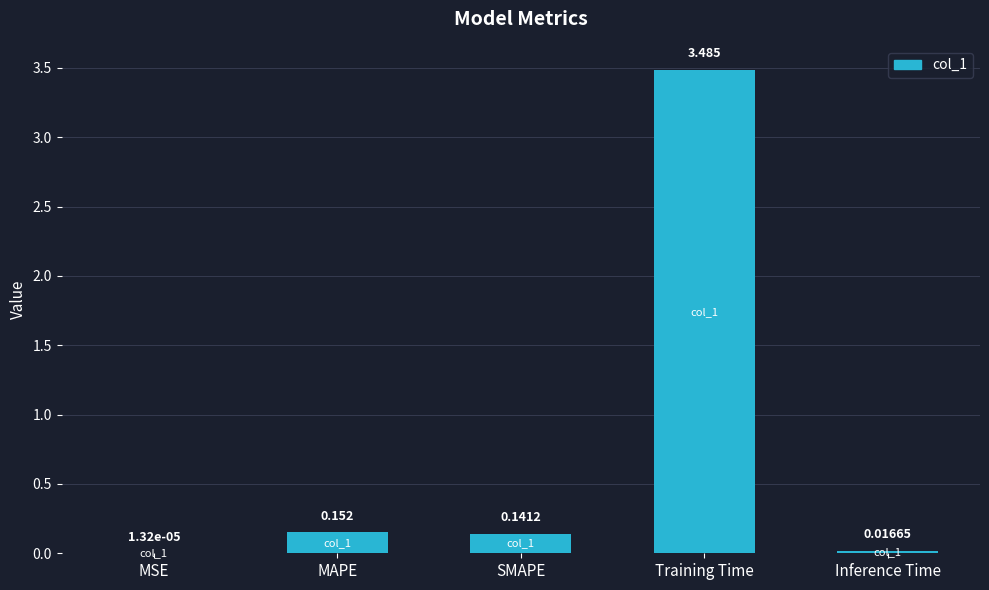

True or false: the data shows 0.3 at MAPE.

False